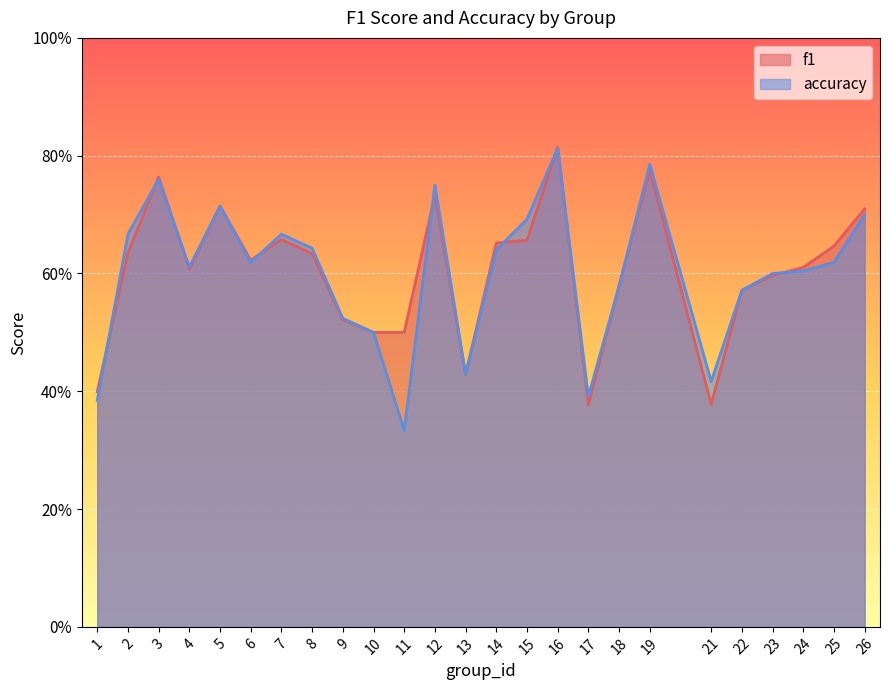

Rank the series by their maximum value, from lowest to highest.

accuracy, f1